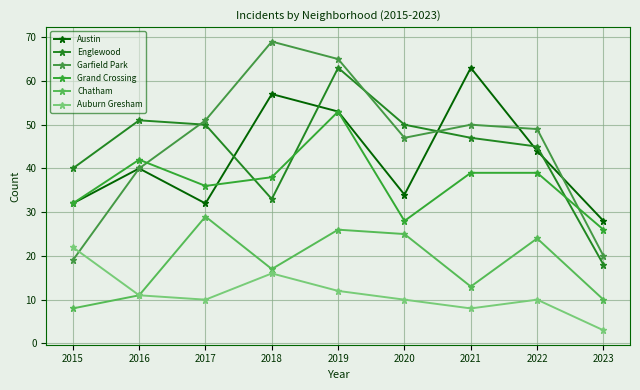

At which category does Garfield Park reach its first local peak?

2018